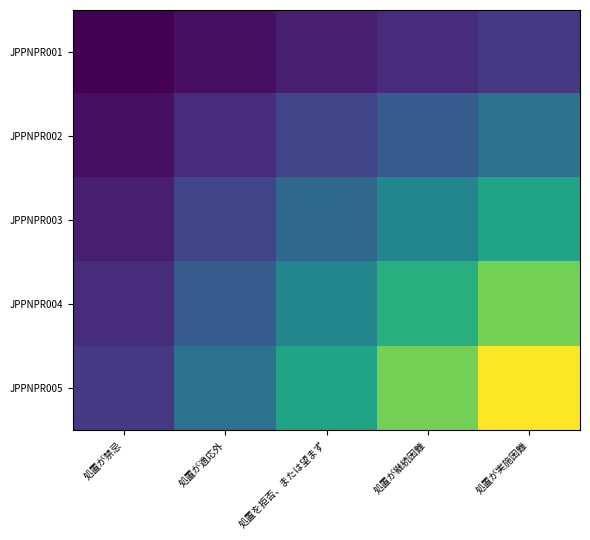

What is the spread (max minus min) of values at 処置が適応外?

8